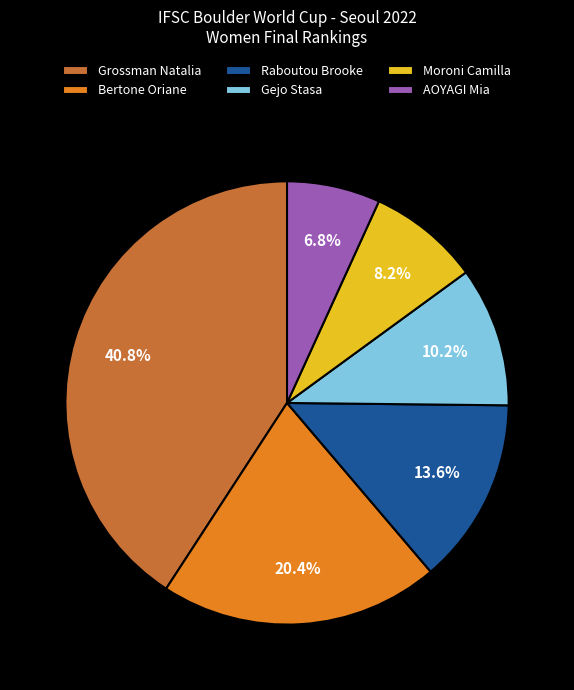

Which category has the biggest portion of the pie?

Grossman Natalia